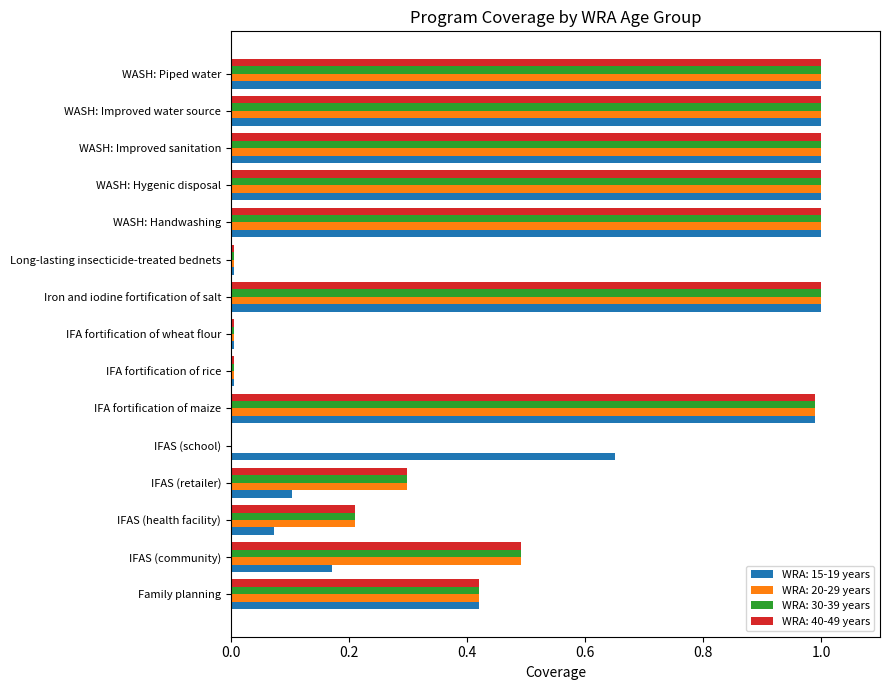

Is it true that WRA: 30-39 years equals 1.0 at IFA fortification of maize?

True